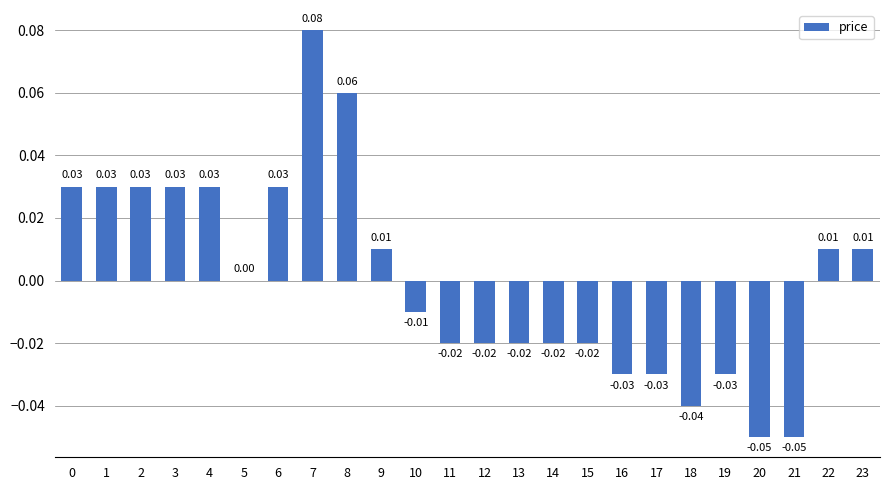

Does the chart contain stacked bars?

No